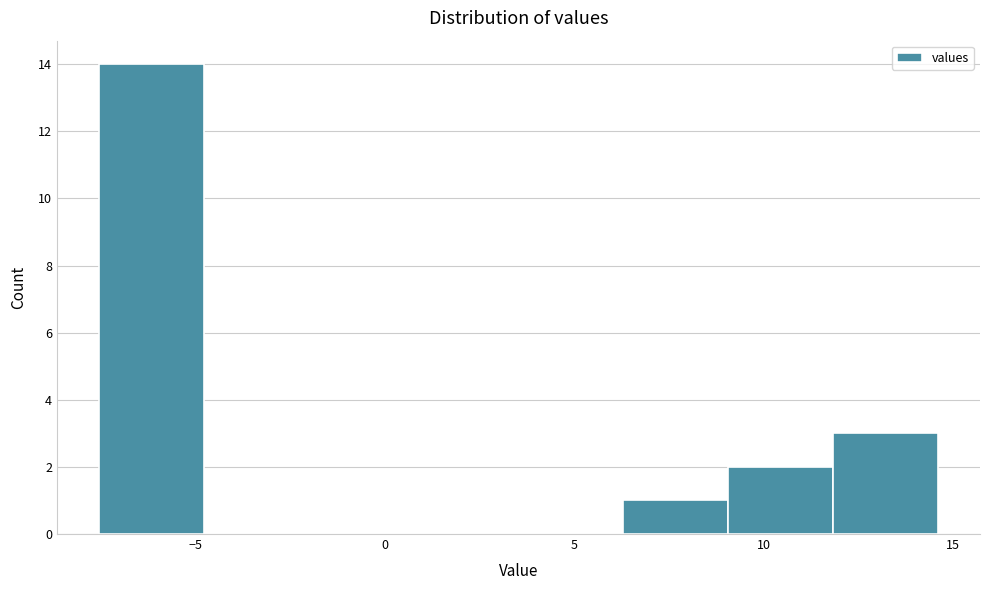

What is the height of the bar covering 12.0 to 14.5 on the x-axis? Neither the bar edges nor the heights are printed on the chart, so give them approximately, as read against the axes.

3